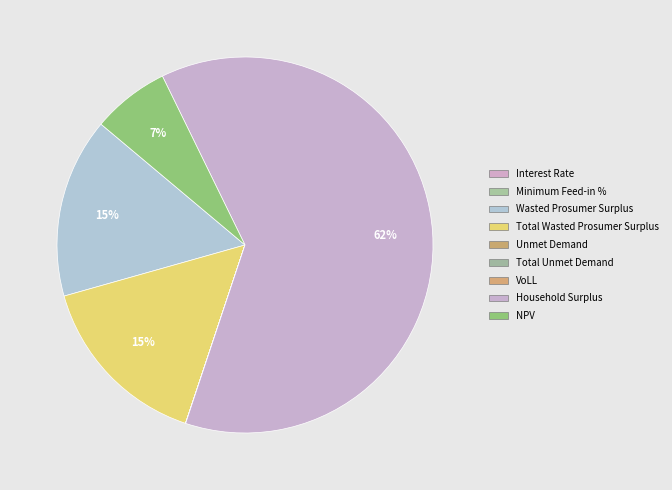

How many slices are in this pie chart?

9